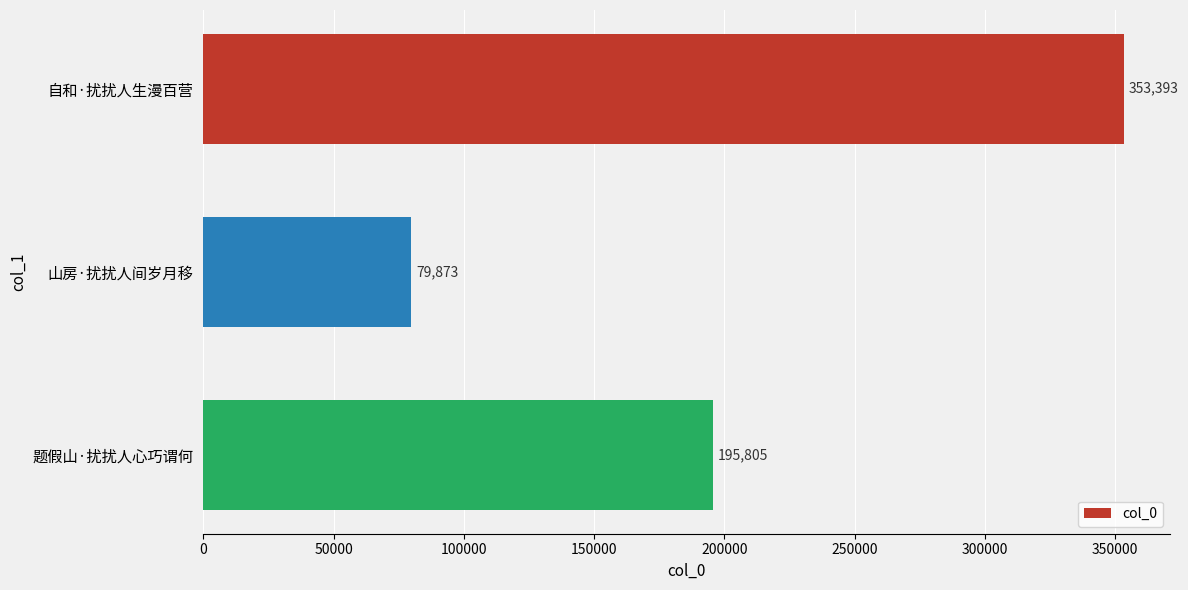

Rank the categories by value from highest to lowest.

自和·扰扰人生漫百营, 题假山·扰扰人心巧谓何, 山房·扰扰人间岁月移